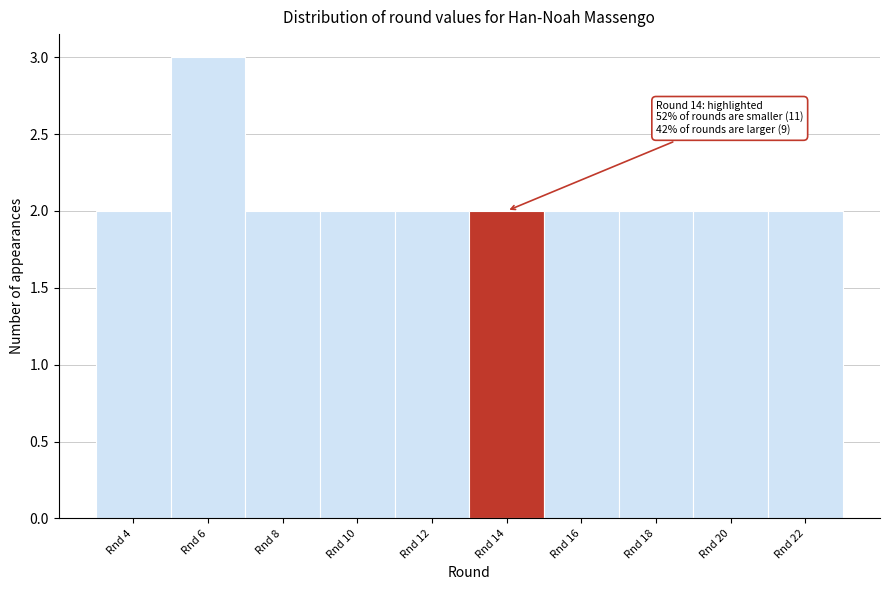

Reading left to right, list all the values displayed in this chart.

2	3	2	2	2	2	2	2	2	2